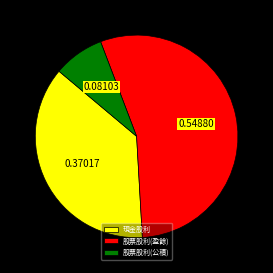

Is the sum of 股票股利(盈餘) and 股票股利(公積) greater than half?

Yes